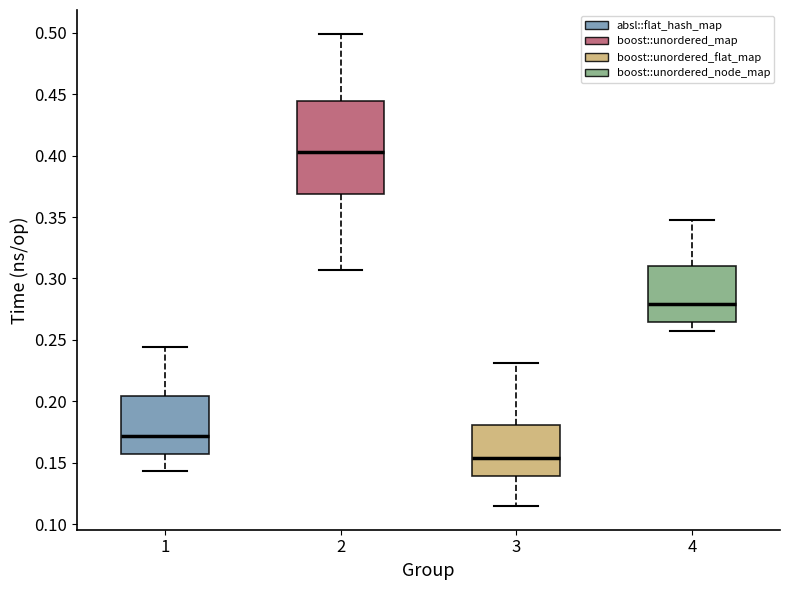

Which box has the highest median line?

2